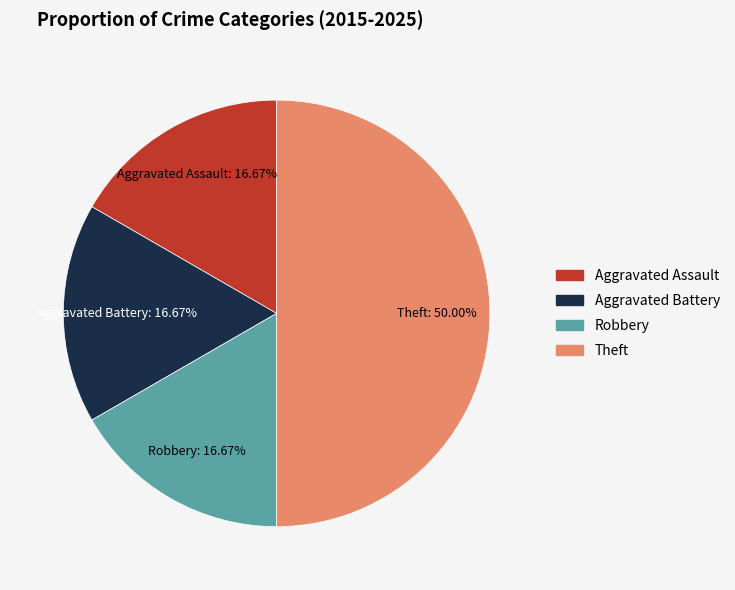

To the nearest percent, what percentage of the pie is Robbery?

17%